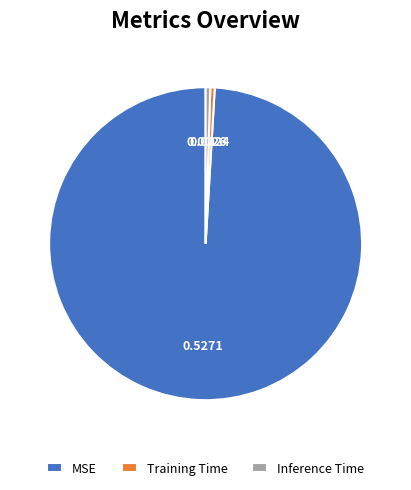

How many segments does this pie chart have?

3